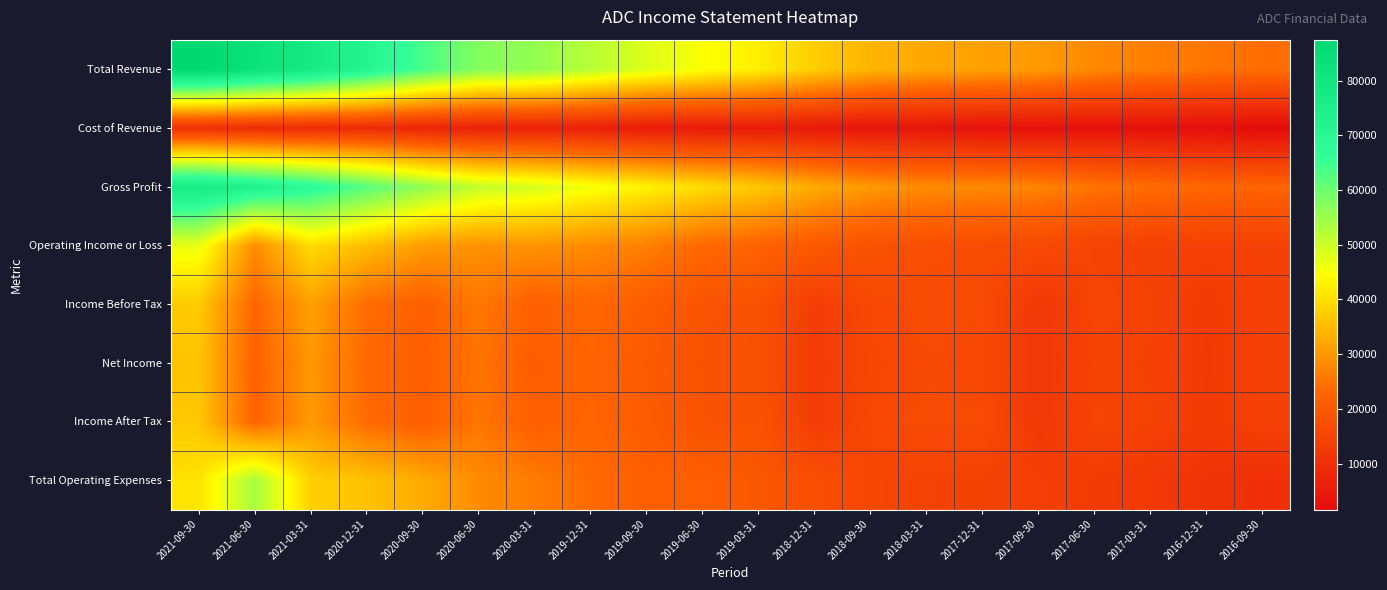

How many data points does each series have?

20